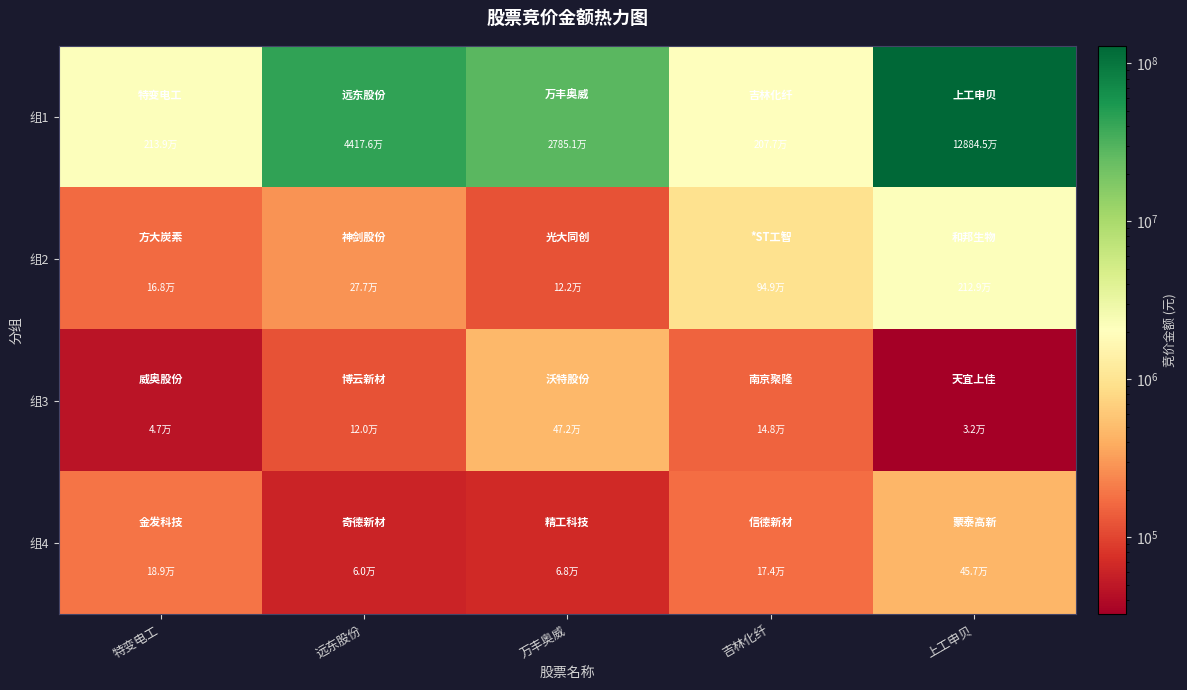

At 远东股份, list the series in order from largest to smallest.

组1, 组2, 组3, 组4